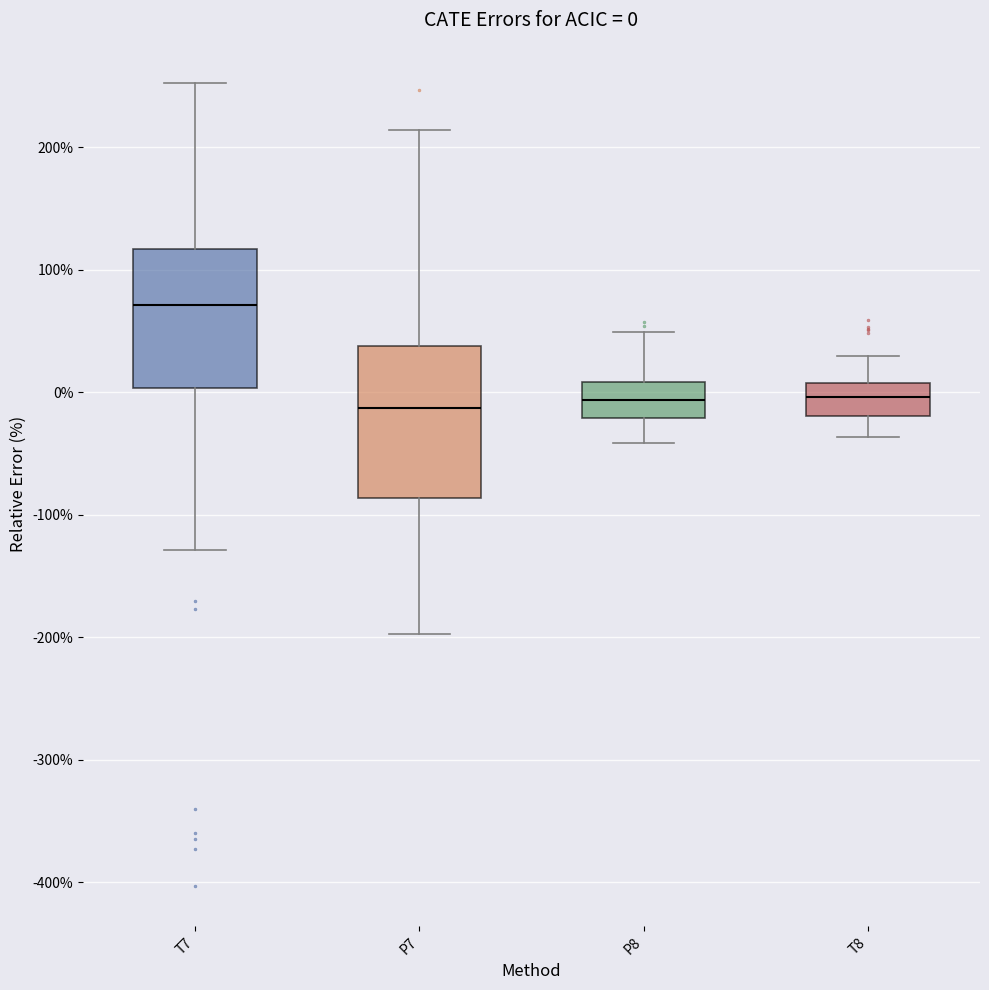

Comparing the boxes themselves (not the whiskers), which one is the tallest?

P7